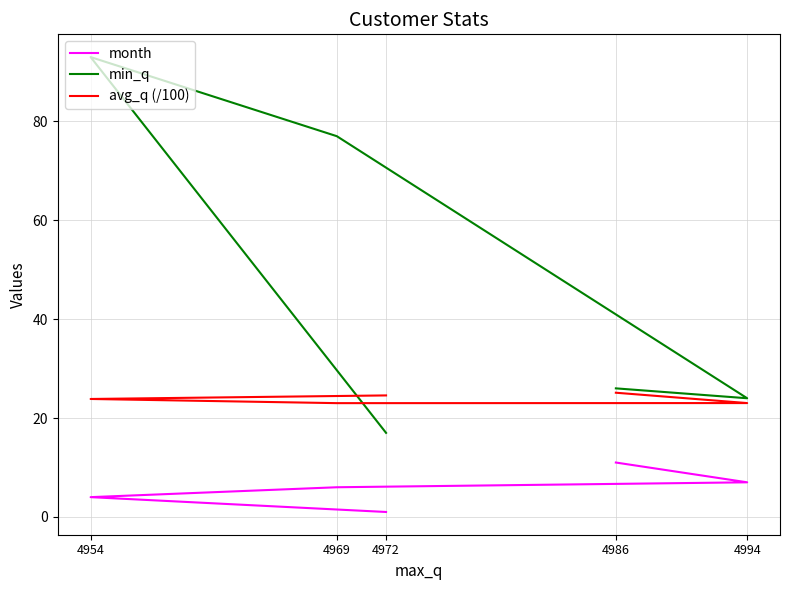

Where do avg_q (/100) and min_q first cross each other?

4972 and 4954